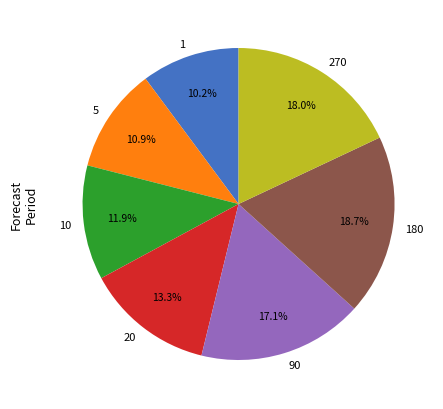

Which has a higher value, 270 or 90?

270